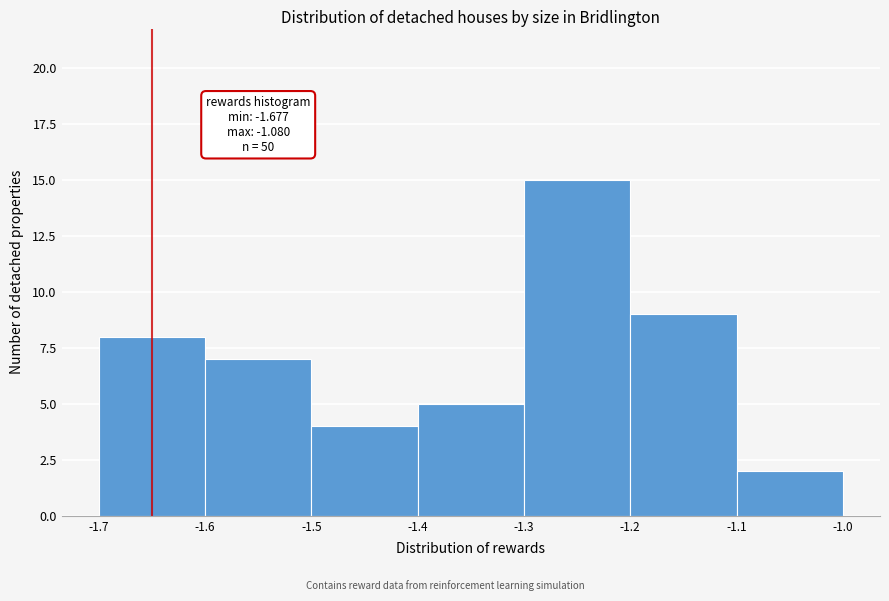

Which range on the x-axis has the tallest bar?

-1.3 to -1.2